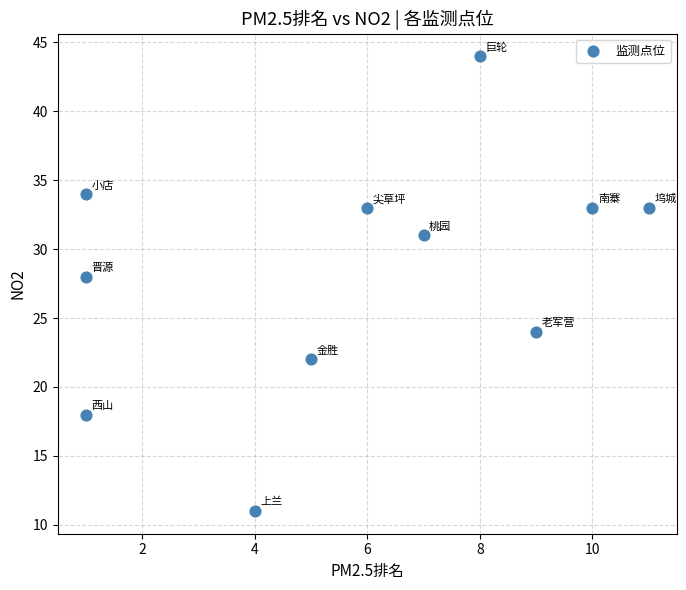

What is the range of X values (max minus min)?

10